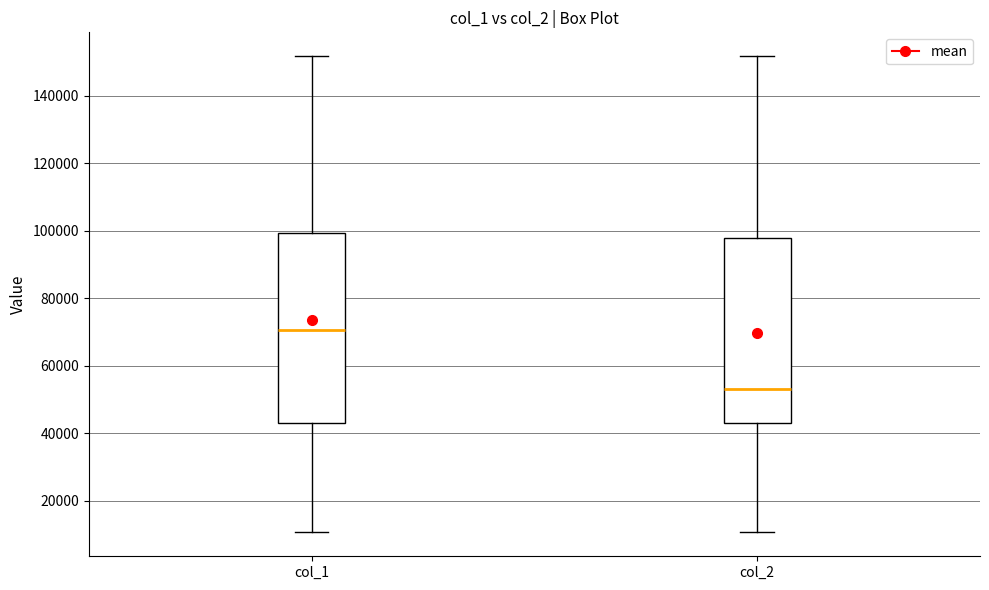

Where does the median line of the box for col_1 sit on the y-axis? The values are not printed on the chart, so give them approximately, as read against the axis.

70000